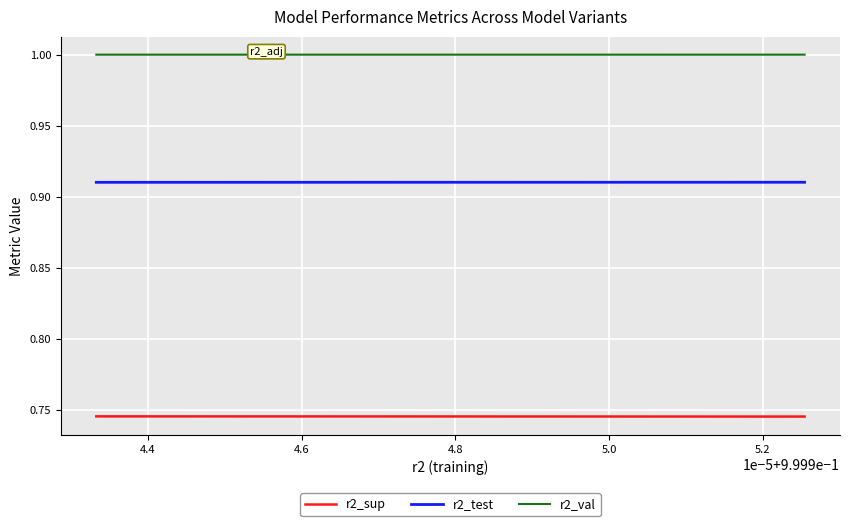

What is the greatest value displayed?

1.0